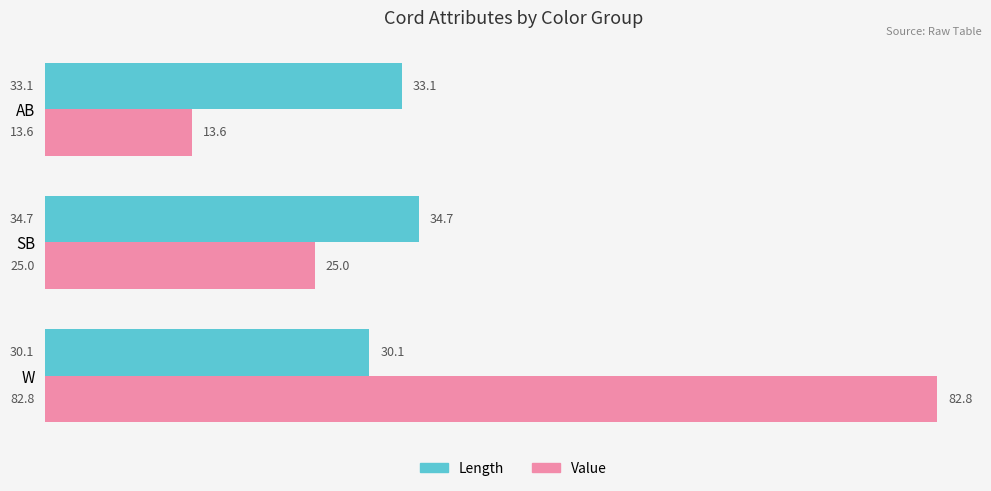

The value of Length at AB is 45.8. True or false?

False